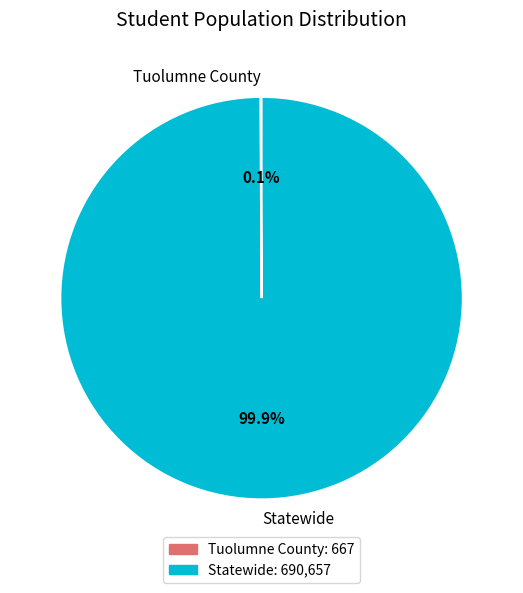

Is there any slice that represents more than half of the pie?

Yes